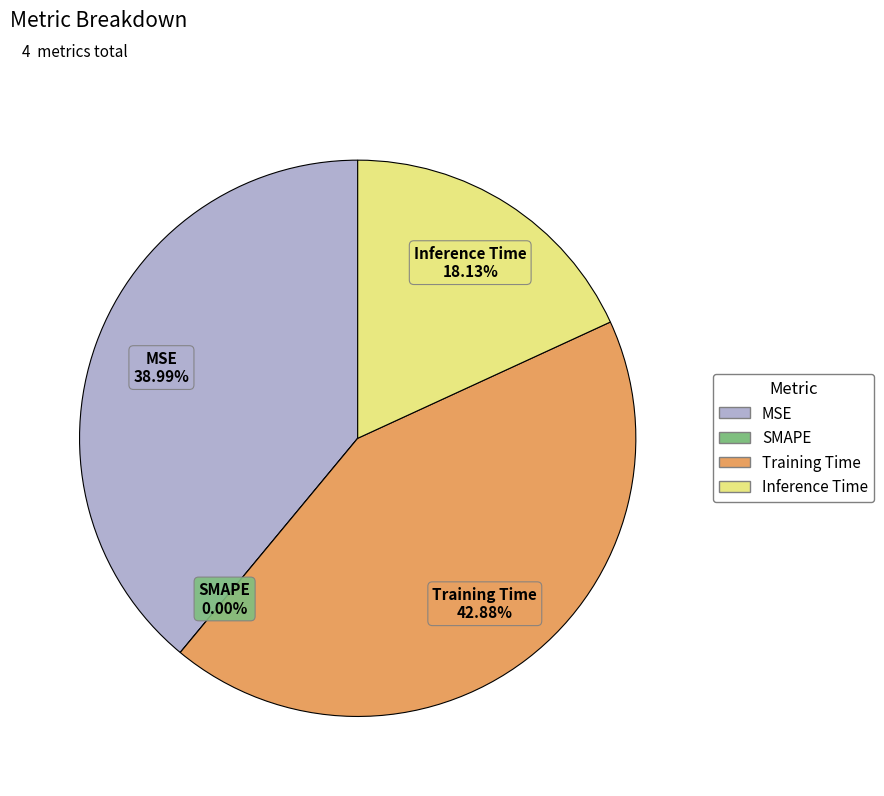

What is the total percentage of MSE and Training Time?

81.9%